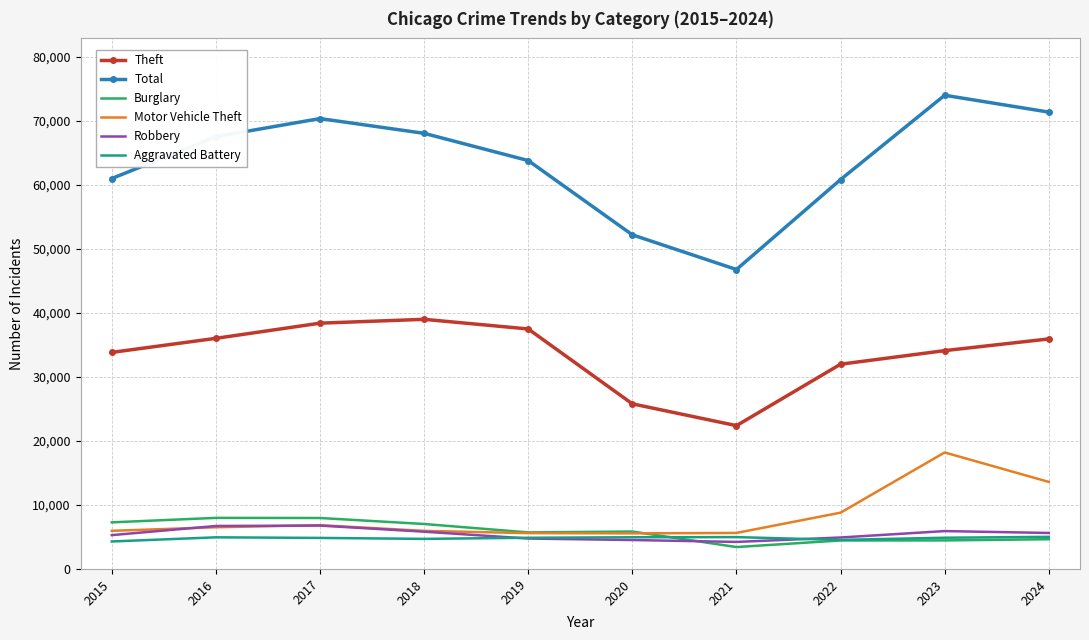

Between 2017 and 2024, which series saw the biggest shift?

Motor Vehicle Theft